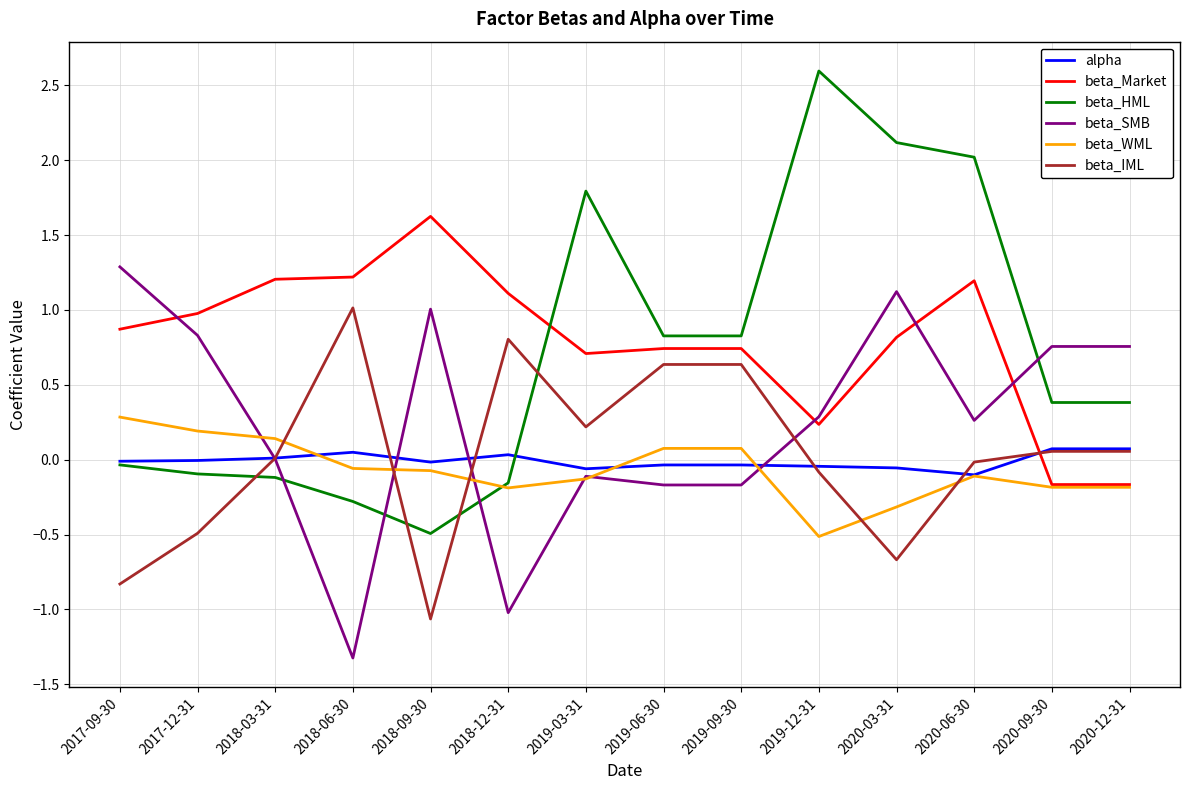

What is the difference between the highest and lowest values at 2019-12-31?

3.1